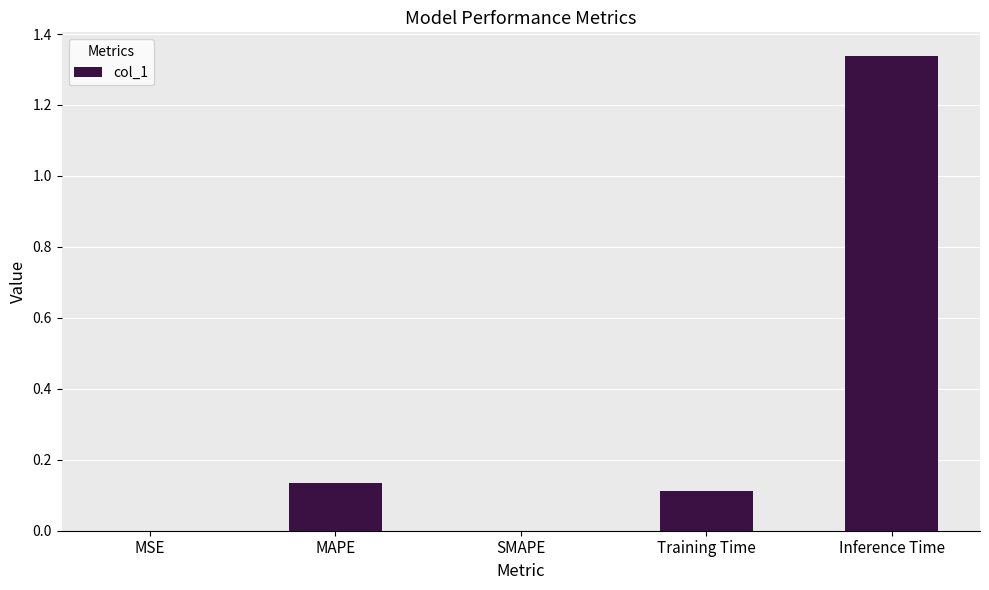

What is the sum of all values?

1.6